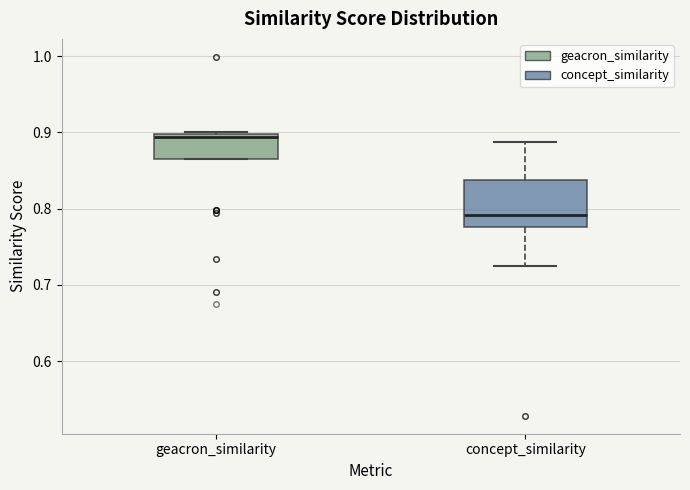

Reading left to right, read every box against the y-axis: the position of its median line, the range the box covers, and the ends of its whiskers. The values are not printed on the chart, so give them approximately, as read against the axis.

geacron_similarity: median 0.89, box 0.86 to 0.90, whiskers 0.86 to 0.90
concept_similarity: median 0.79, box 0.78 to 0.84, whiskers 0.72 to 0.89